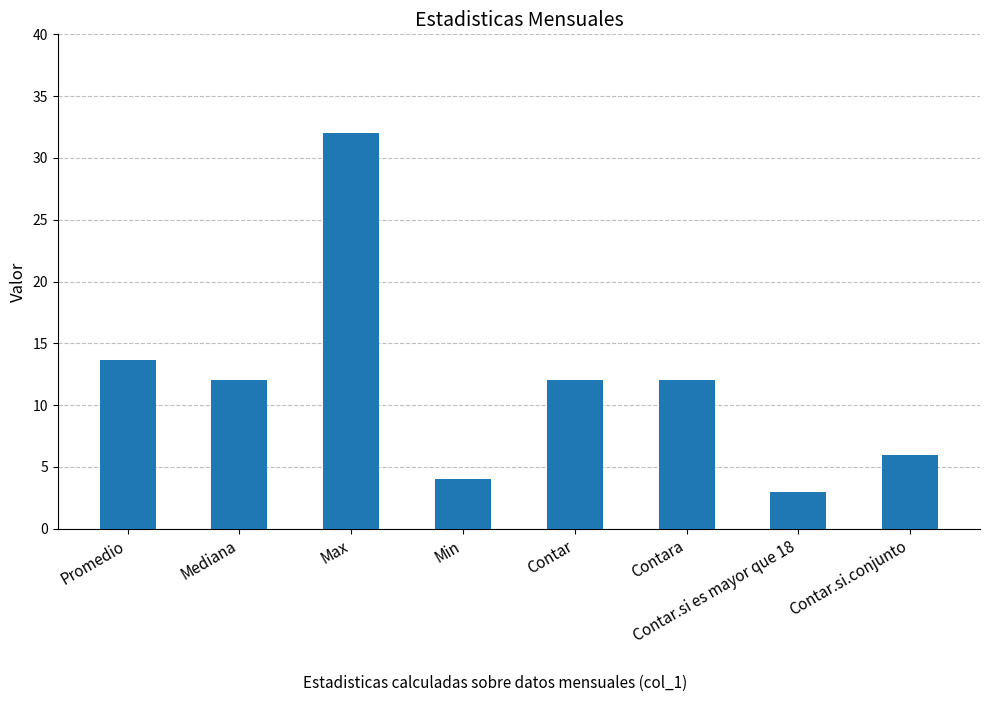

What is the label of the 4th bar from the left?

Min